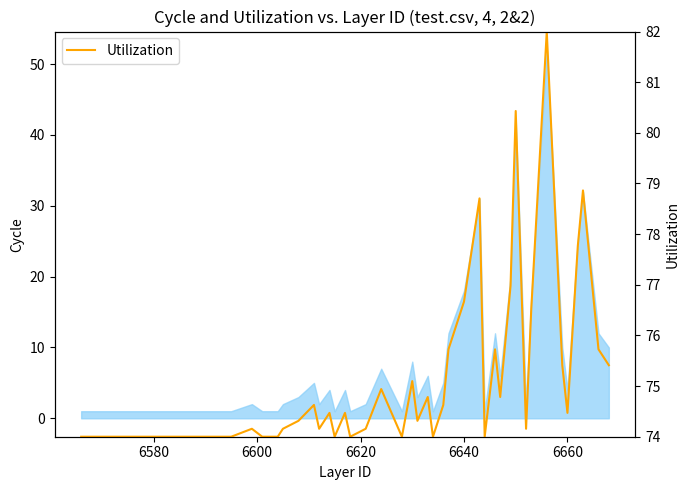

What is the minimum value for Utilization?

74.0